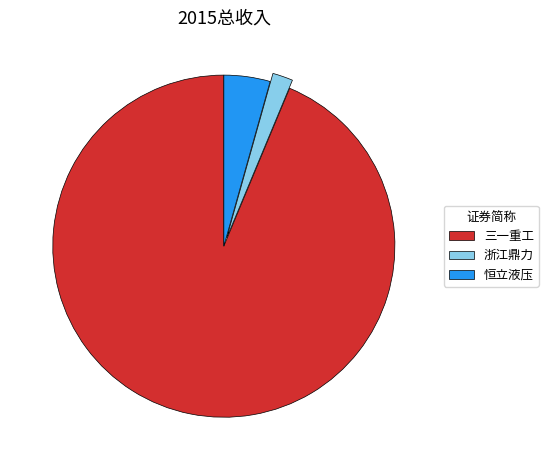

Count the number of slices in the pie.

3